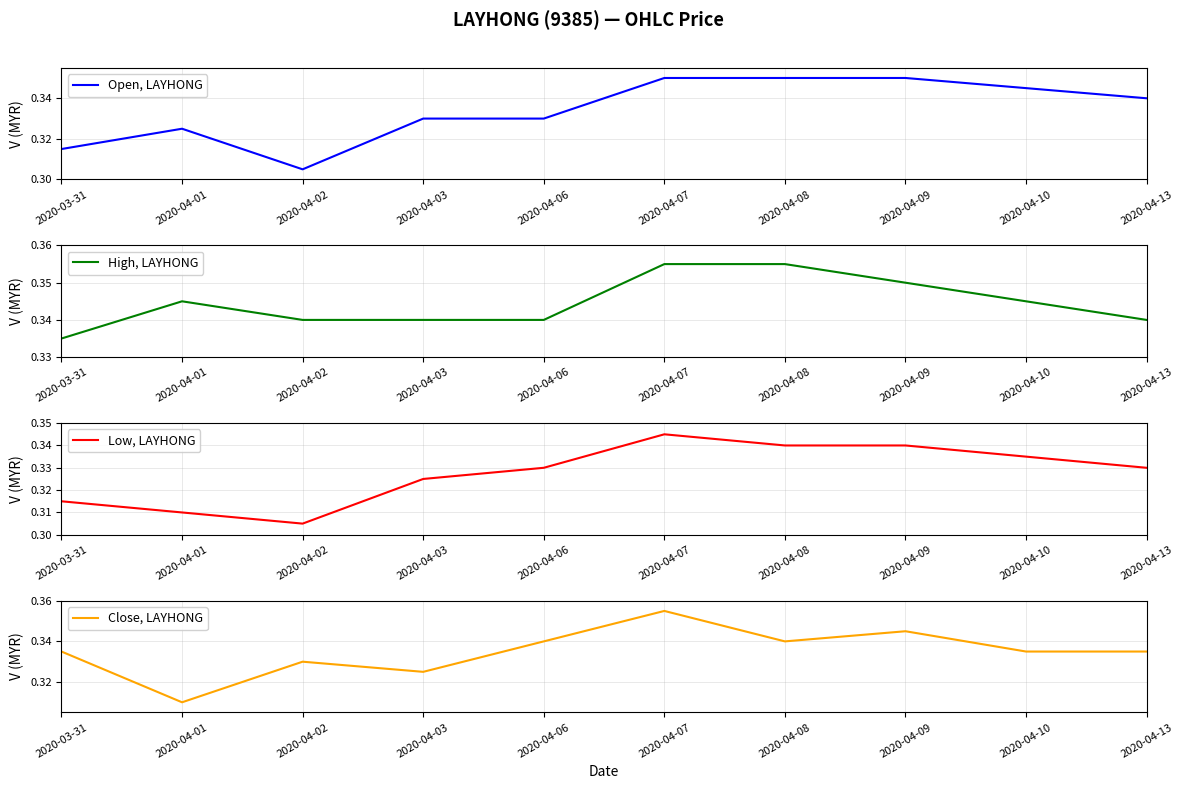

At which category does Low, LAYHONG reach its first local valley?

2020-04-02